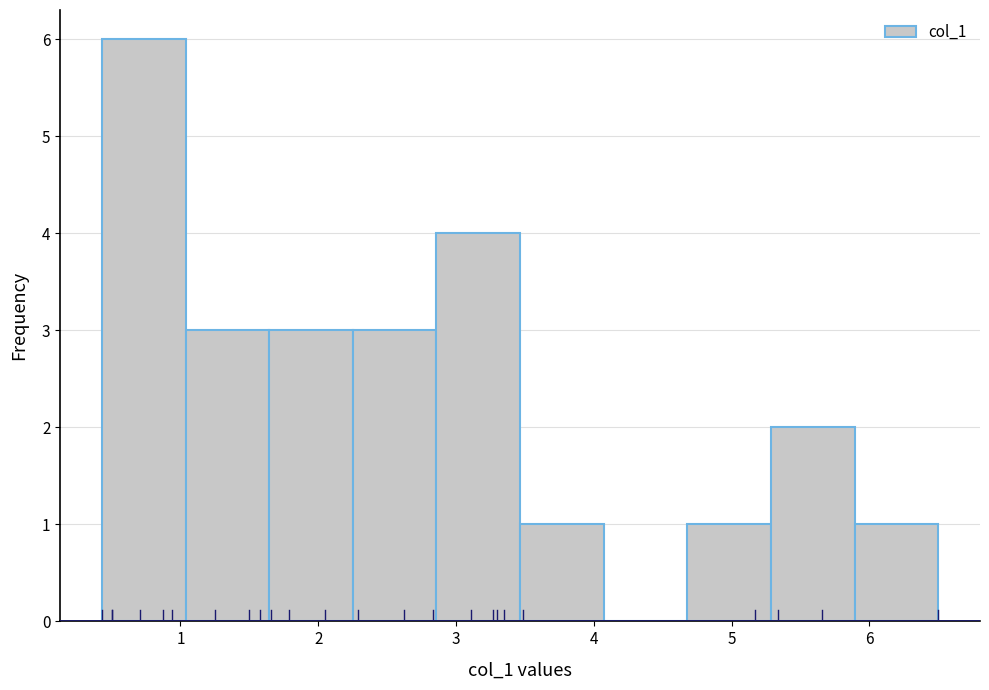

Which range on the x-axis has the tallest bar?

0.4 to 1.0